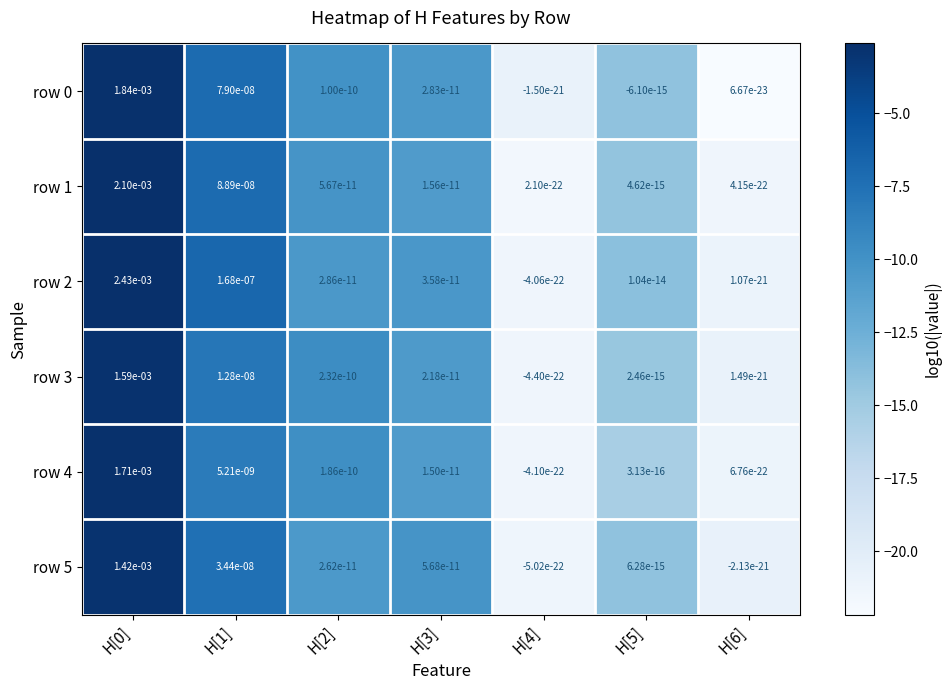

The row 3 series shows 0.0 at H[1]. True or false?

True